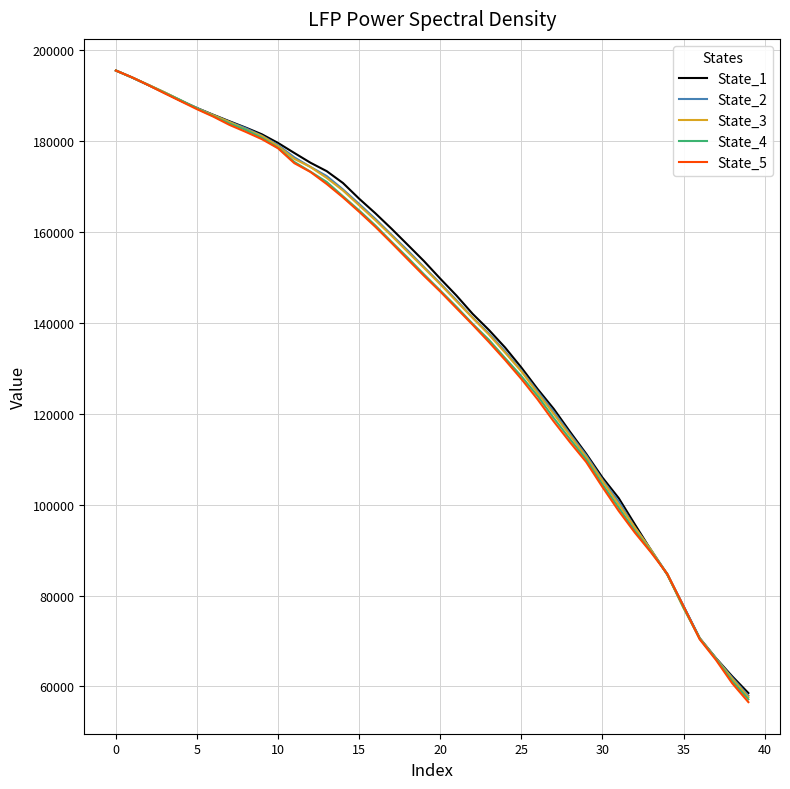

How many intersections are there between State_2 and State_3?

2